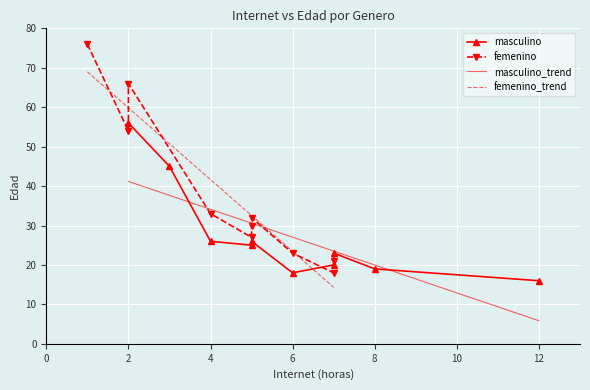

Where is the first local maximum for masculino?

2